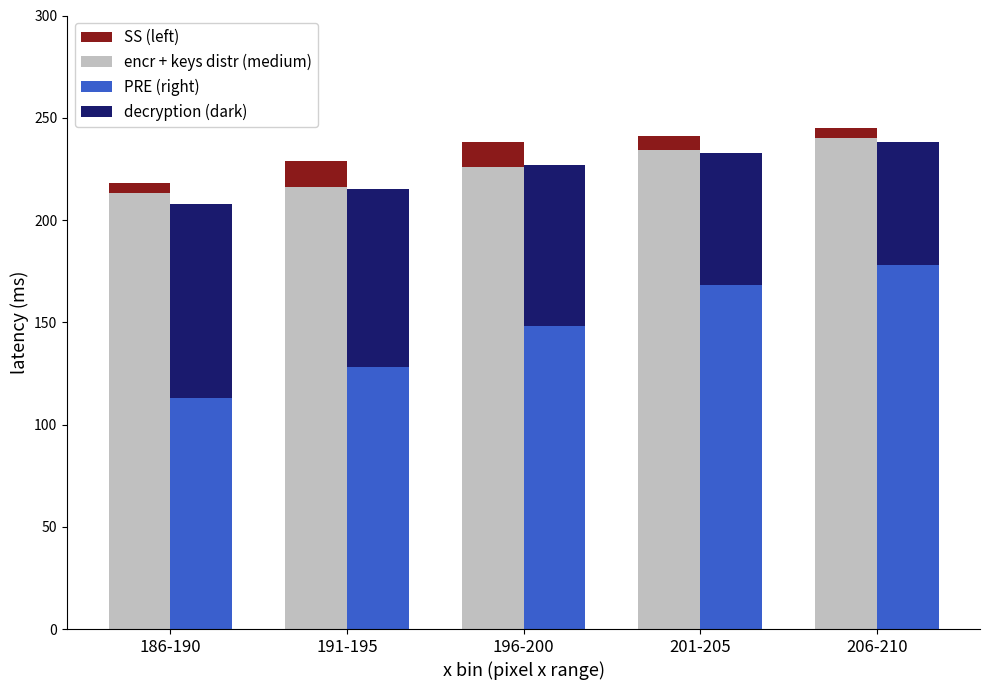

What is the difference between the maximum and minimum values in the PRE (right) series?

65